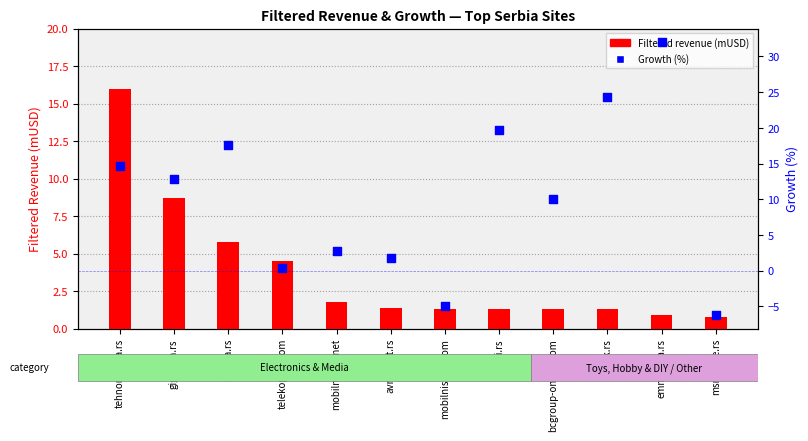

Is the value of Growth (%) at msmobile.rs greater than the value of Filtered revenue (mUSD) at telekoplus.com?

No